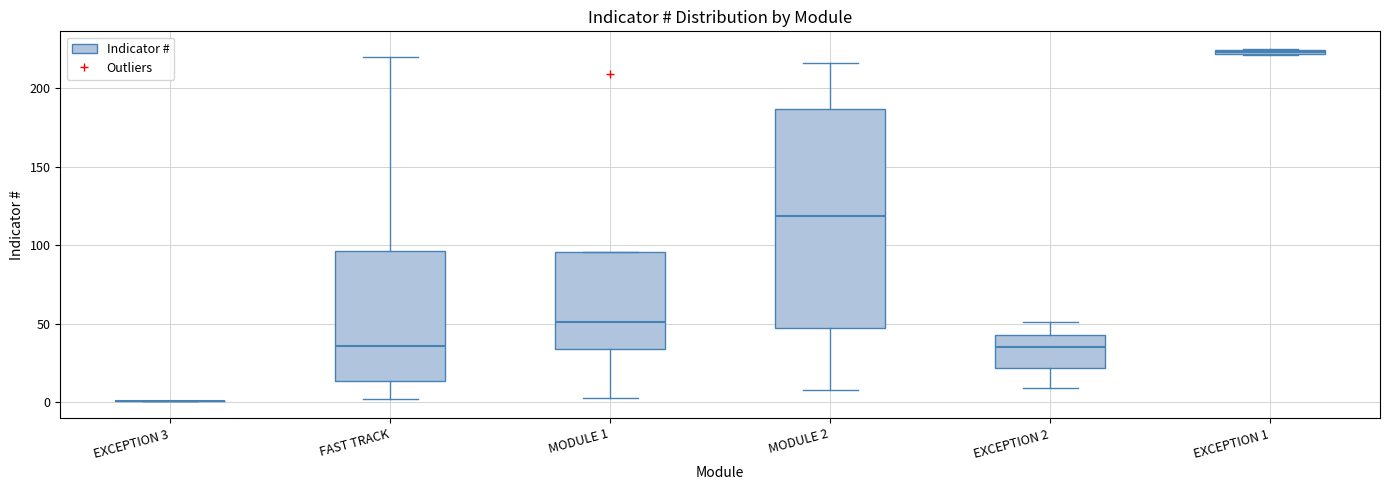

Comparing the boxes themselves (not the whiskers), which one is the tallest?

MODULE 2